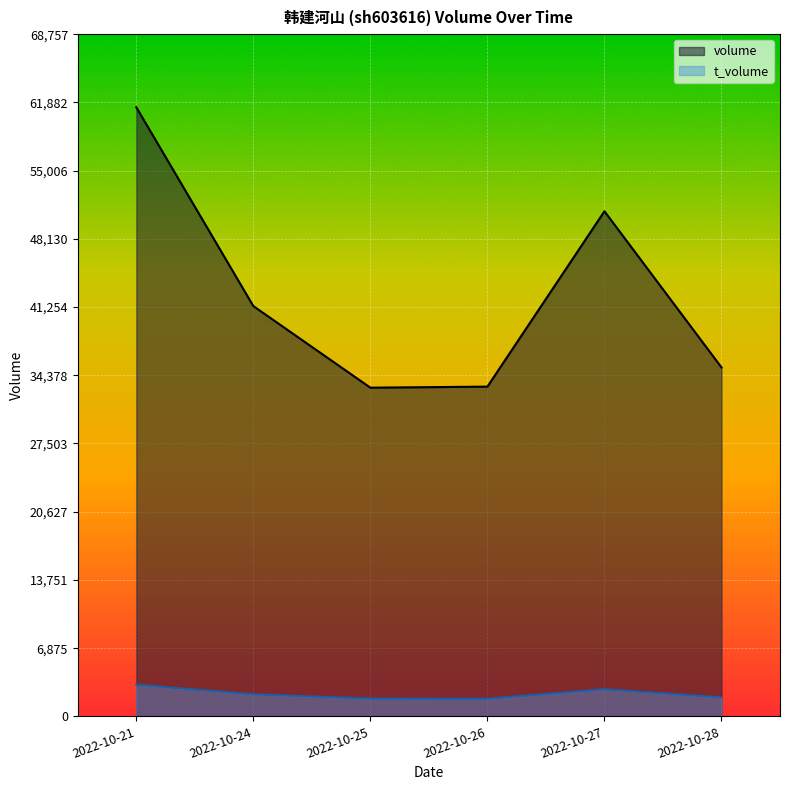

True or false: t_volume has more than 1 points higher than both neighbors.

False